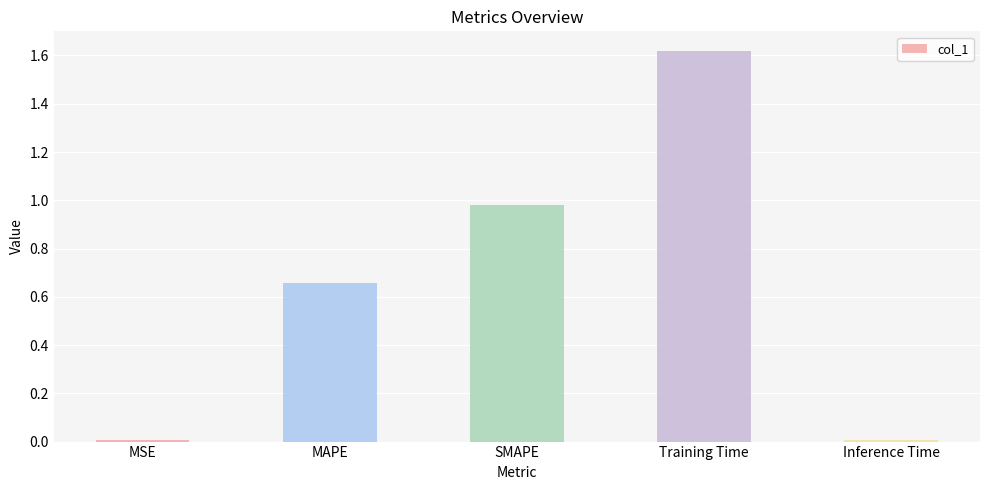

What is the sum of all values?

3.3